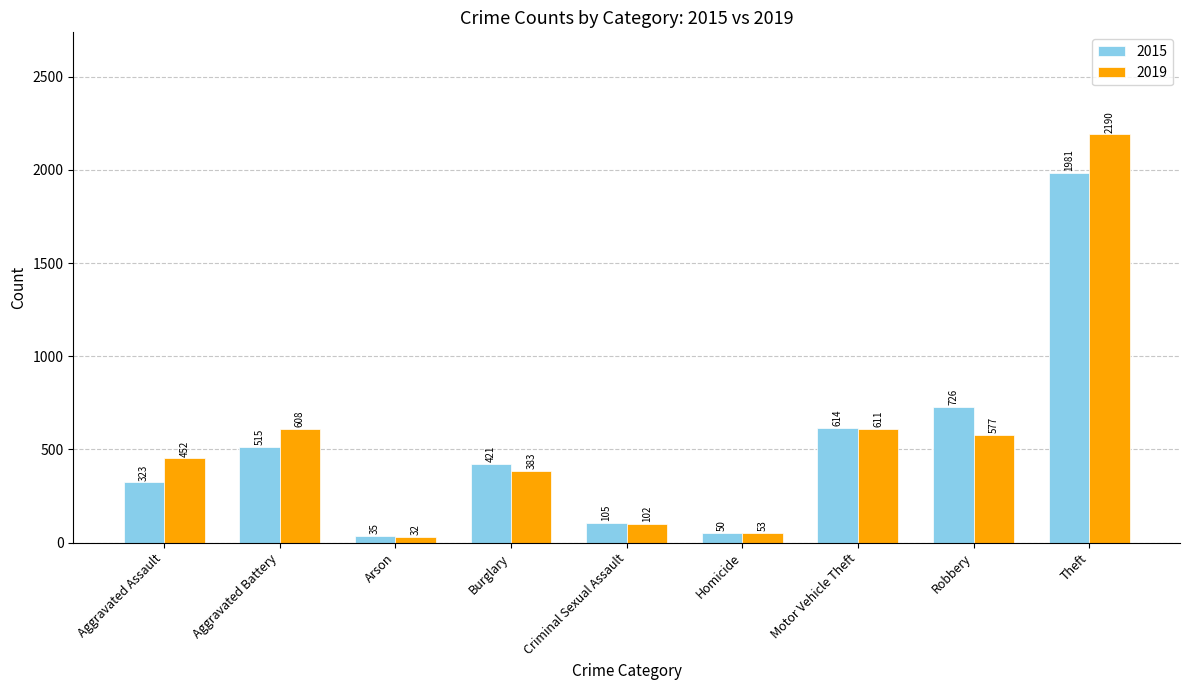

Where is 2015 nearest to the value 1008?

Robbery